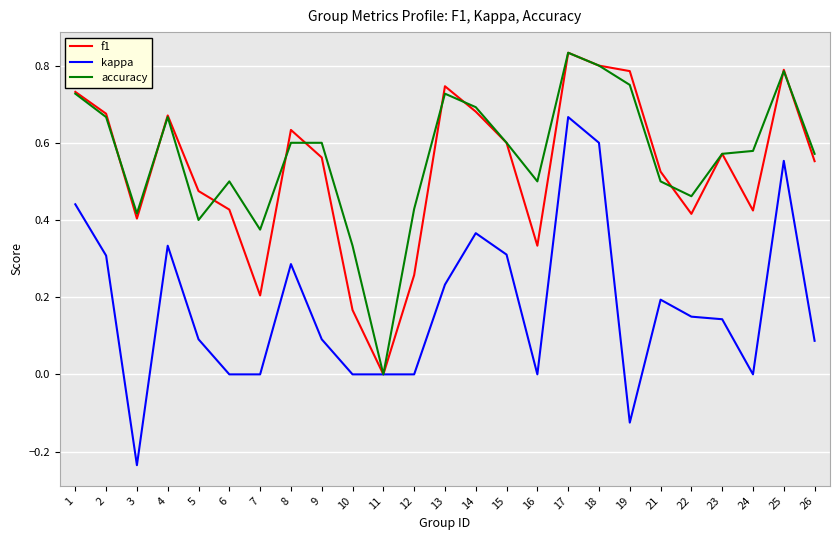

Is it true that accuracy equals 0.2 at 15?

False